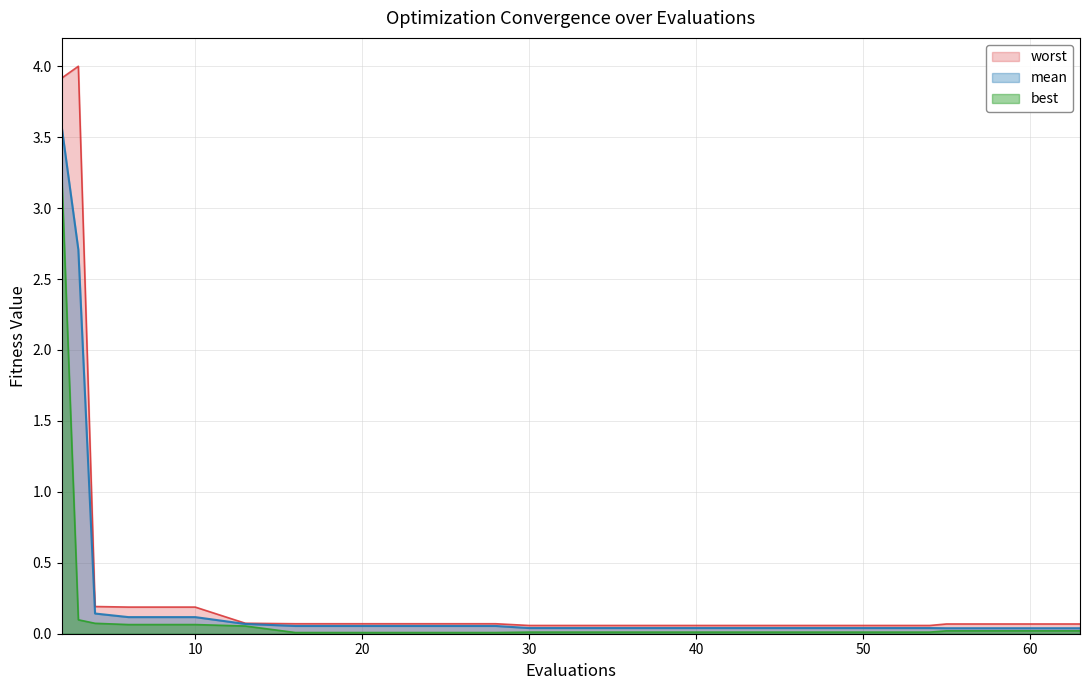

Reading right to left, transcribe all the data shown in this chart.

mean: 63=0.0	59=0.0	55=0.0	54=0.0	50=0.0	46=0.0	42=0.0	38=0.0	34=0.0	30=0.0	28=0.1	24=0.1	20=0.1	16=0.1	13=0.1	10=0.1	6=0.1	4=0.1	3=2.7	2=3.6
best: 63=0.0	59=0.0	55=0.0	54=0.0	50=0.0	46=0.0	42=0.0	38=0.0	34=0.0	30=0.0	28=0.0	24=0.0	20=0.0	16=0.0	13=0.1	10=0.1	6=0.1	4=0.1	3=0.1	2=3.3
worst: 63=0.1	59=0.1	55=0.1	54=0.1	50=0.1	46=0.1	42=0.1	38=0.1	34=0.1	30=0.1	28=0.1	24=0.1	20=0.1	16=0.1	13=0.1	10=0.2	6=0.2	4=0.2	3=4.0	2=3.9